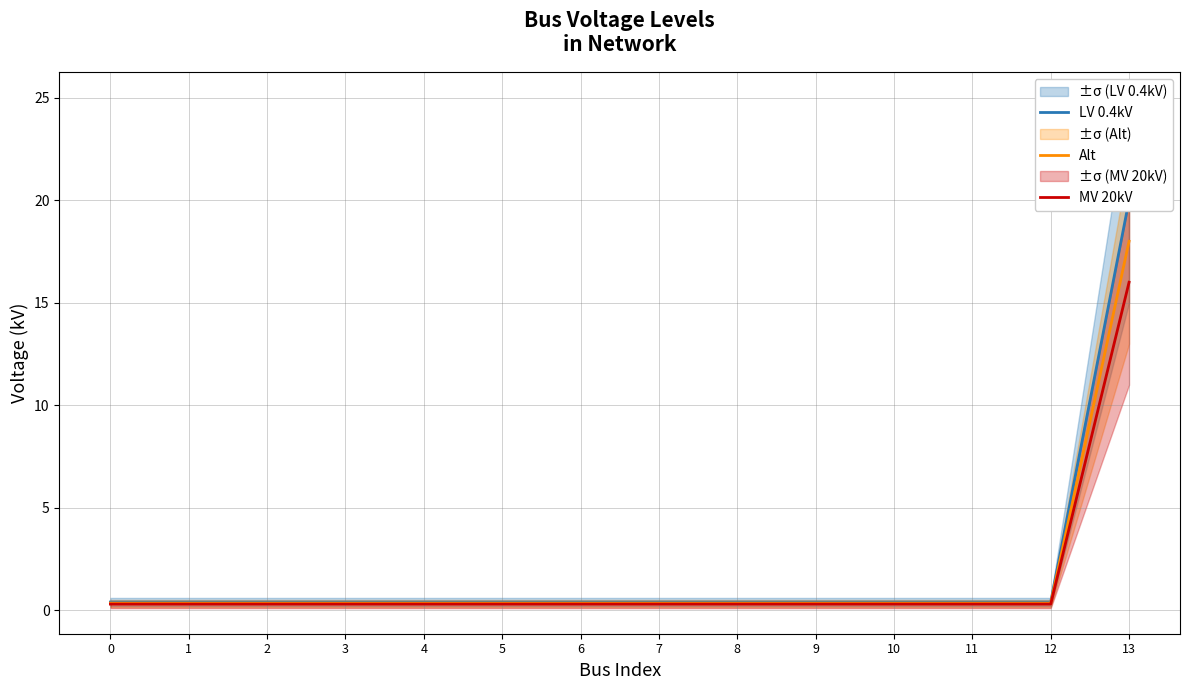

Which has a higher value, 5 or 4?

5